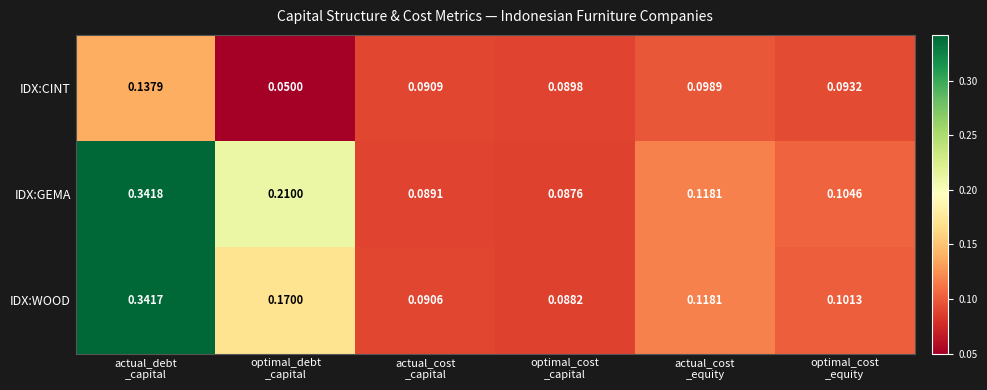

List the series in order of their peak value, lowest first.

IDX:CINT, IDX:WOOD, IDX:GEMA